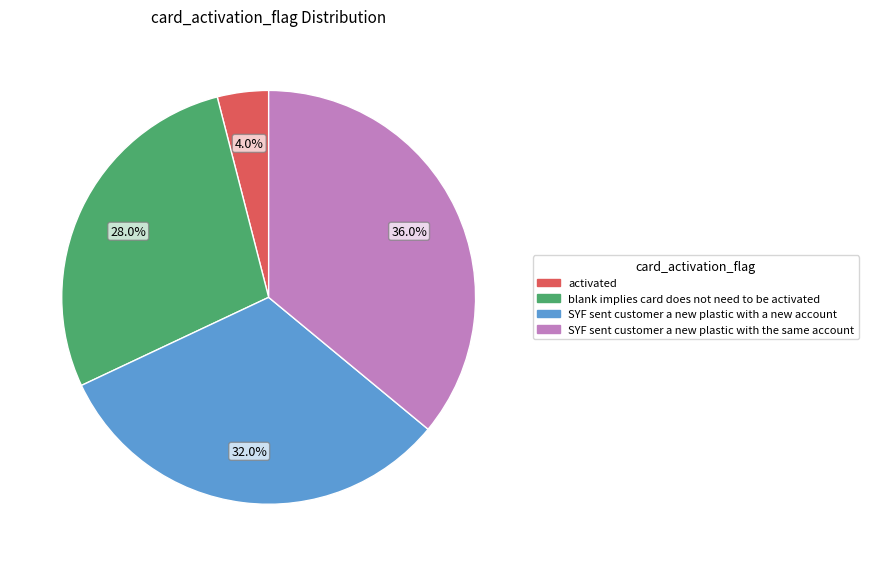

How much of the chart is everything except SYF sent customer a new plastic with a new account?

68.0%